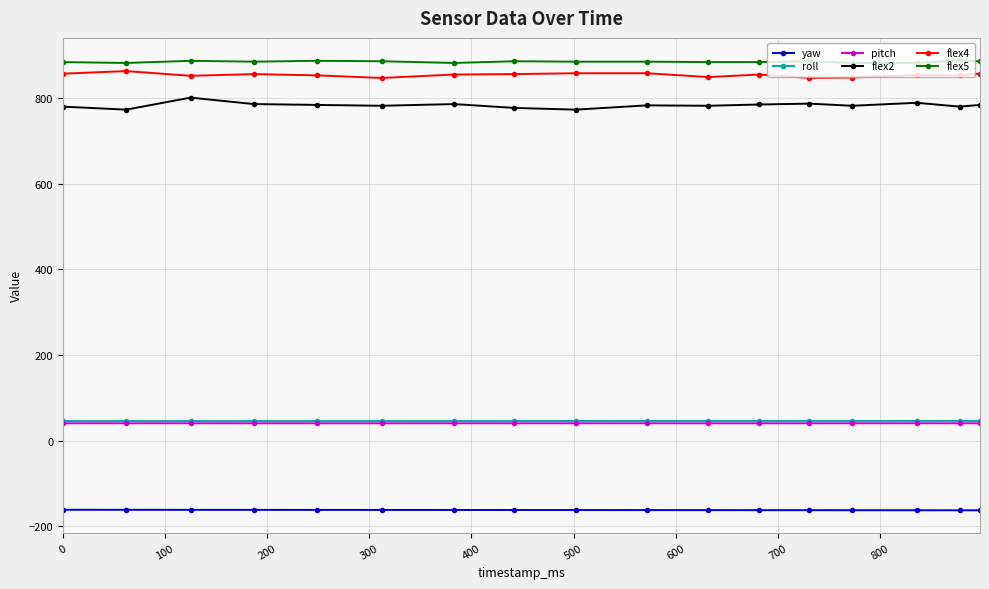

What is the smallest value displayed?

-162.6